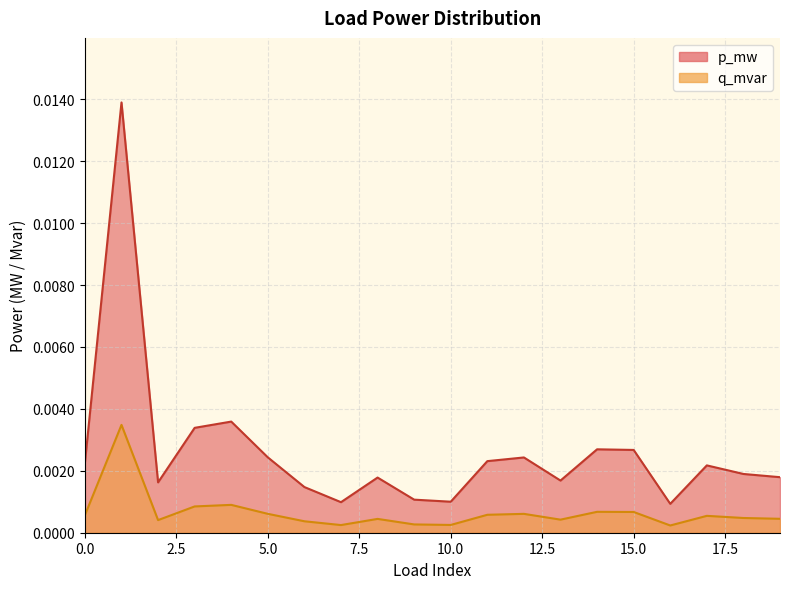

What are all the series names shown in the legend?

p_mw, q_mvar